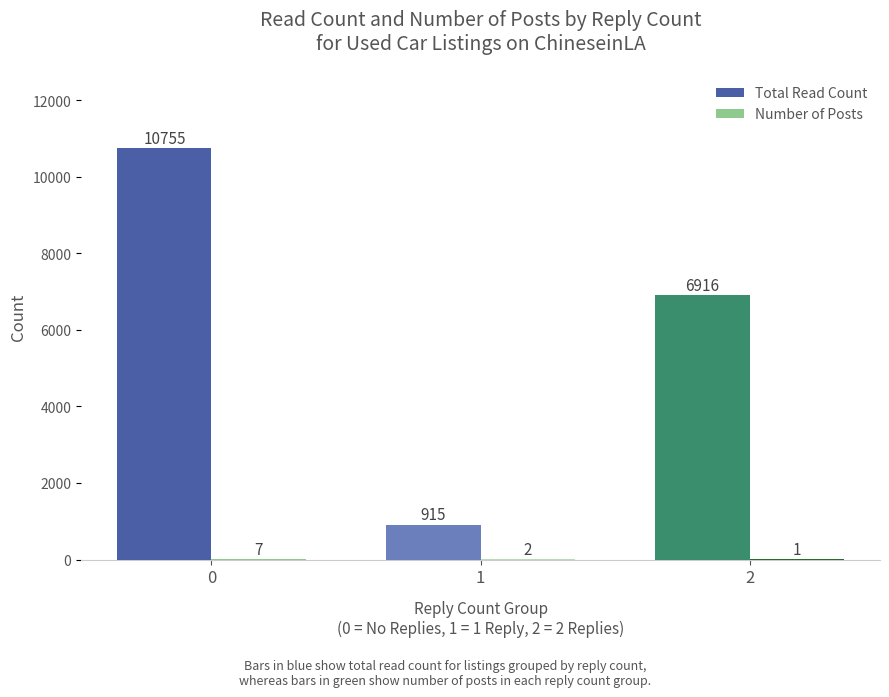

Does the chart contain stacked bars?

No